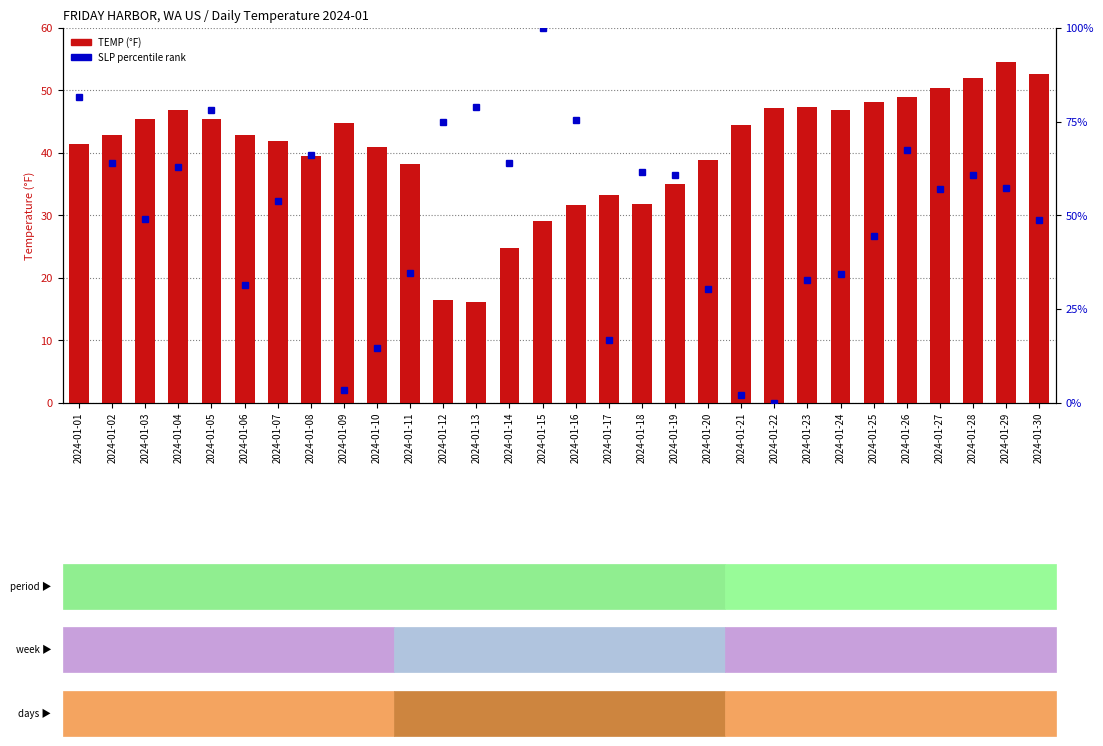

How many groups of bars are there?

30